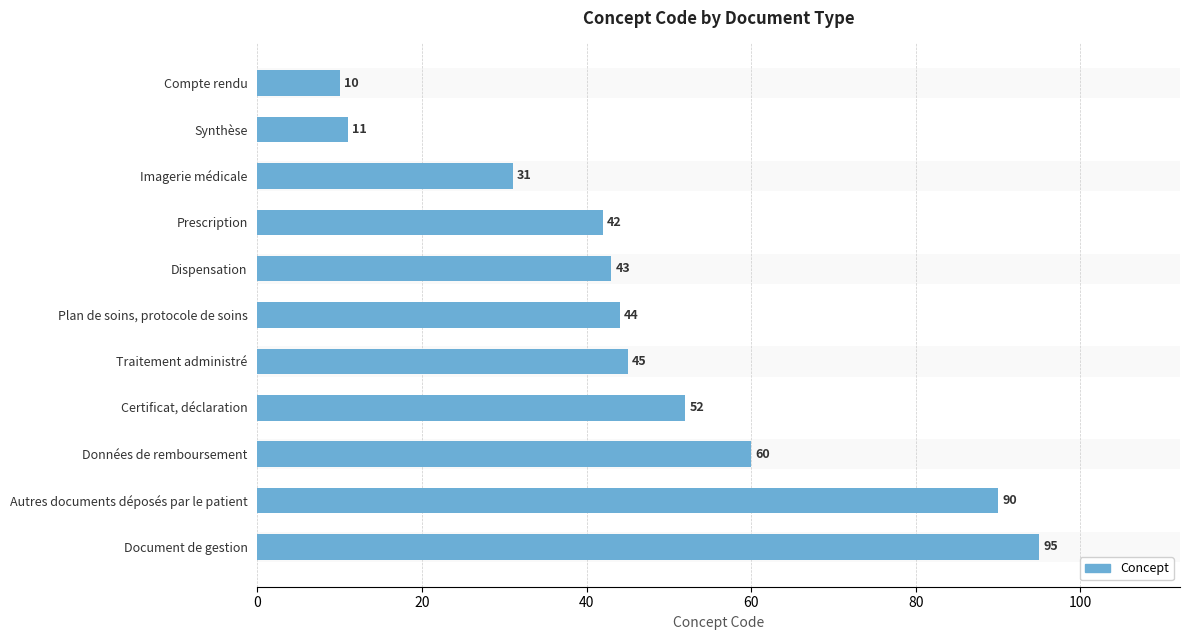

How many bars are there in total?

11